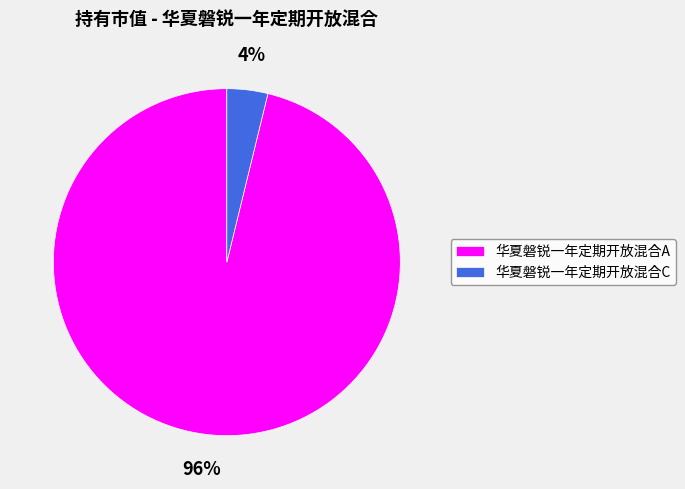

The 华夏磐锐一年定期开放混合A slice represents 96% of the pie. True or false?

True